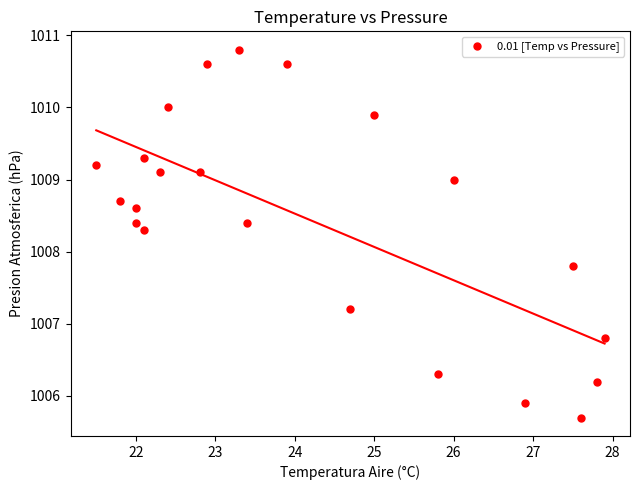

What Y value in the scatter plot is closest to 1008?

1007.8